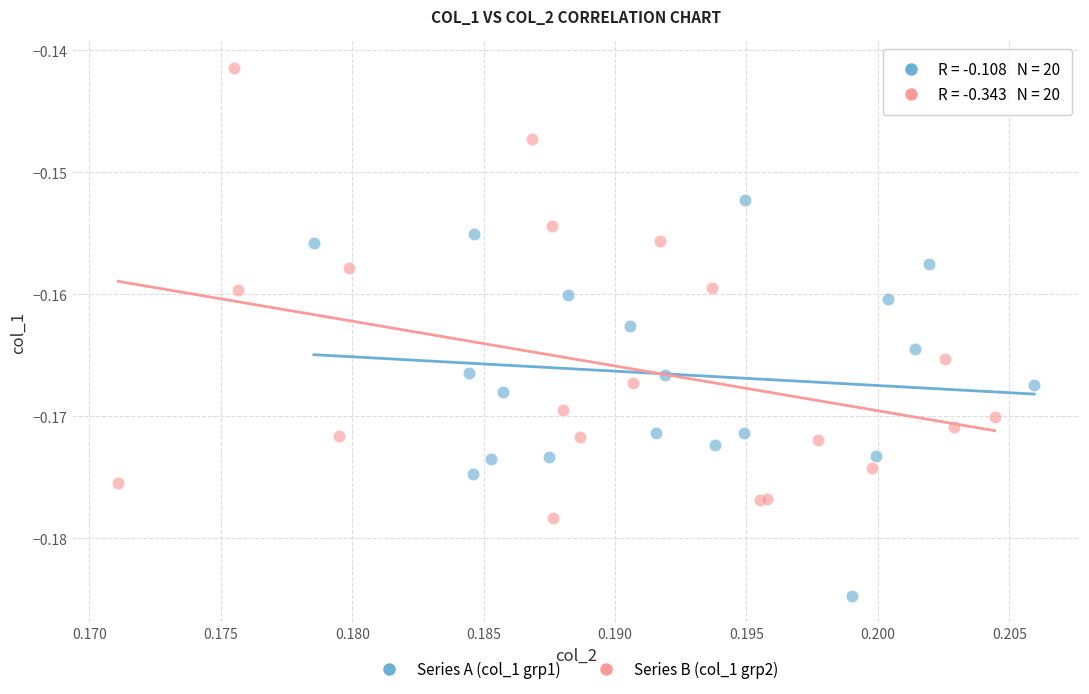

Which series has the largest Y range (max minus min)?

Series B (col_1 grp2)